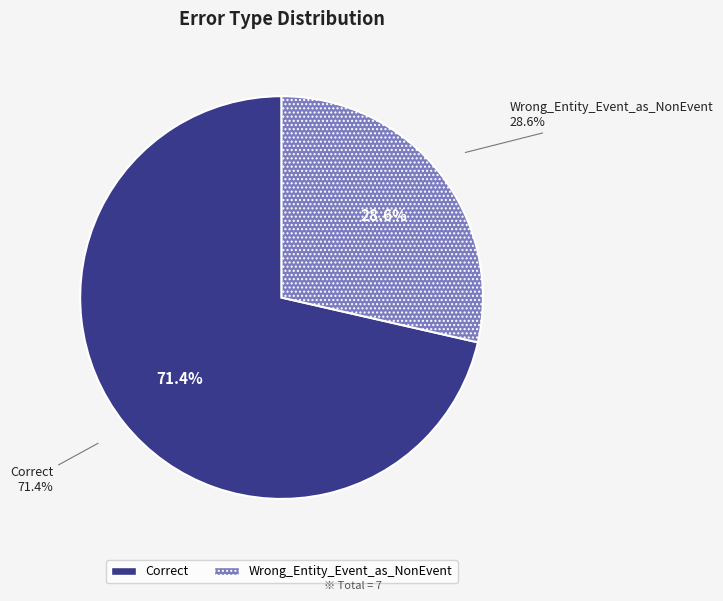

To the nearest percent, what is the average slice percentage?

50%